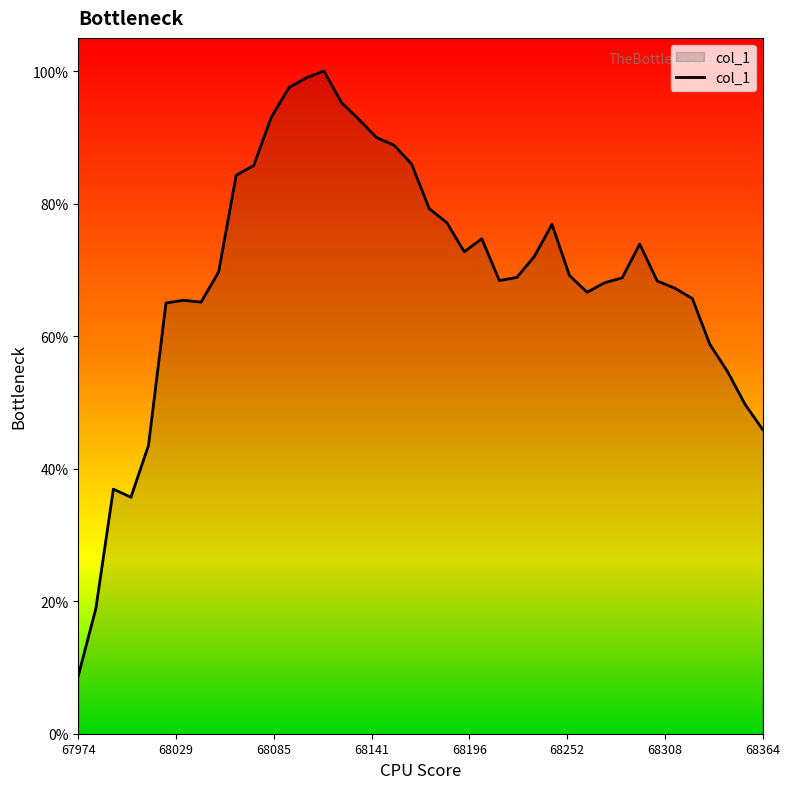

What is the minimum value shown in the chart?

8.8